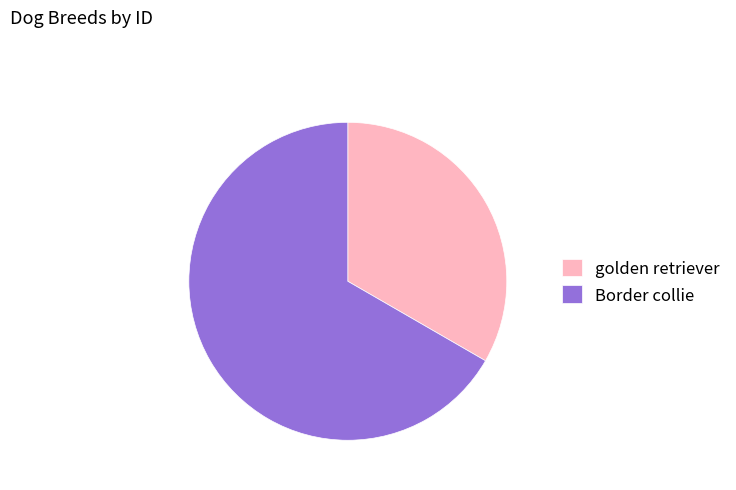

Which slice is the largest?

Border collie